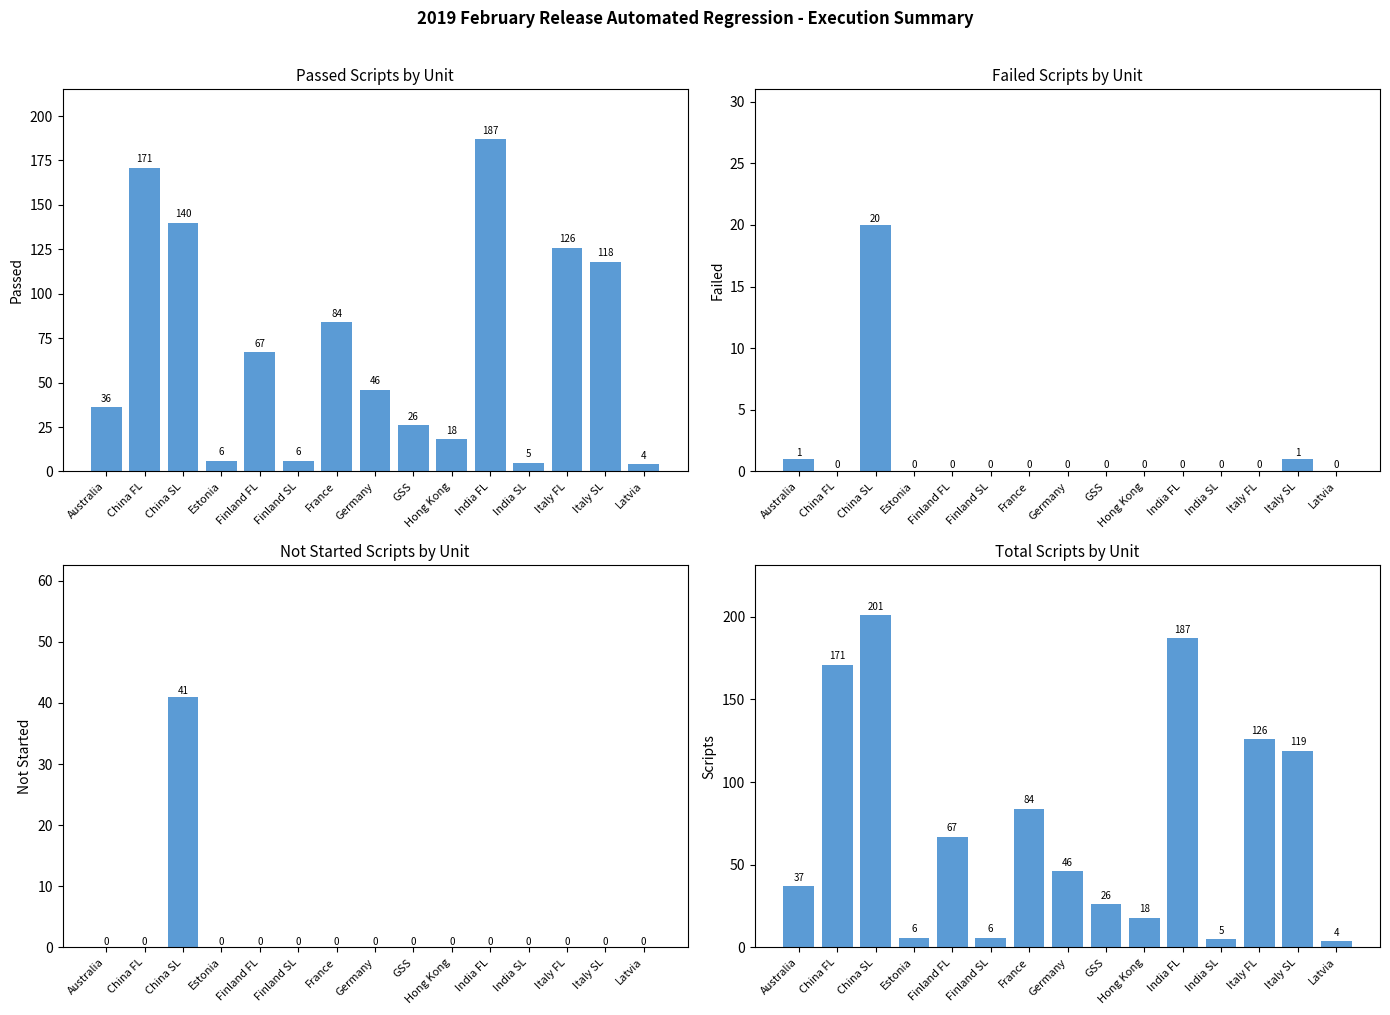

Between Australia and Italy SL, which is larger?

Italy SL